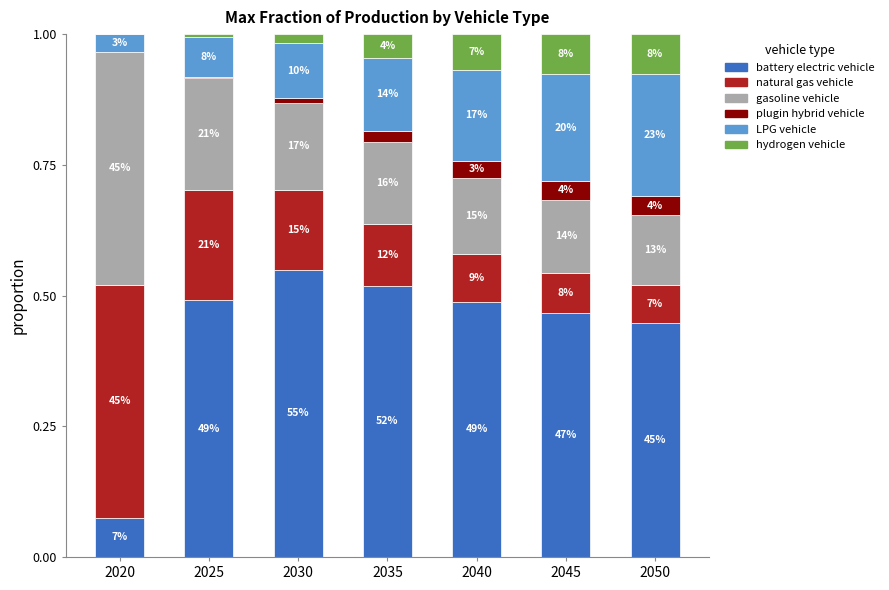

The LPG vehicle series shows 0.3 at 2045. True or false?

False